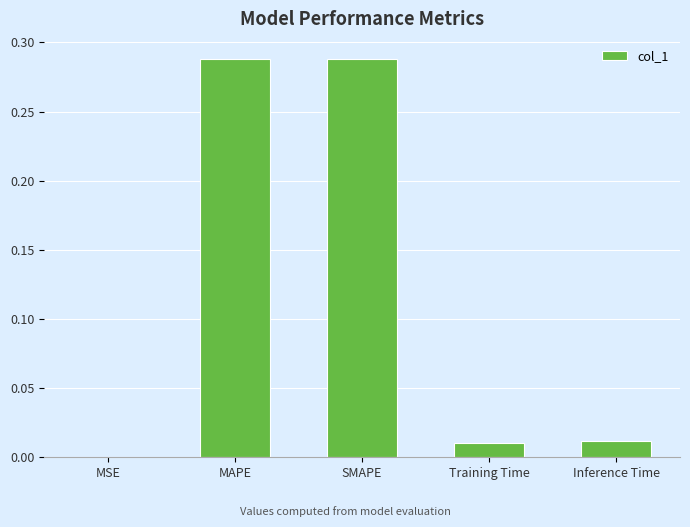

Are the bars horizontal?

No